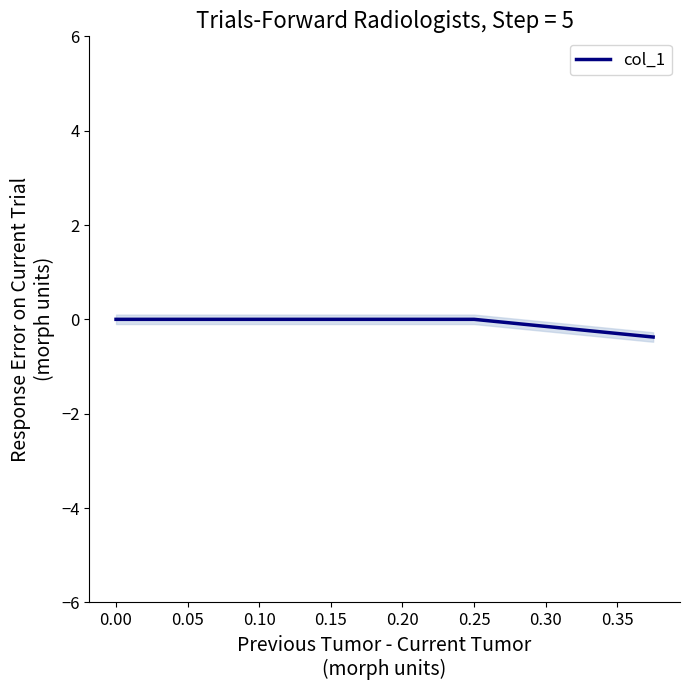

Is this an area chart (filled region under the line)?

No